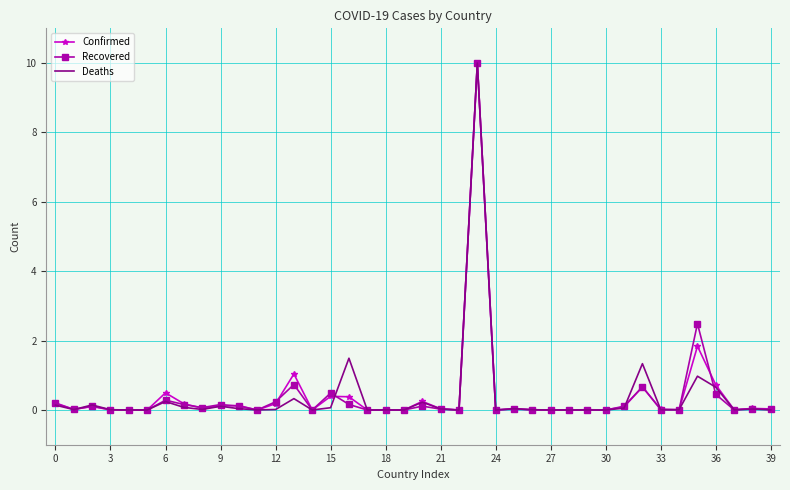

What is the maximum value for Recovered?

10.0